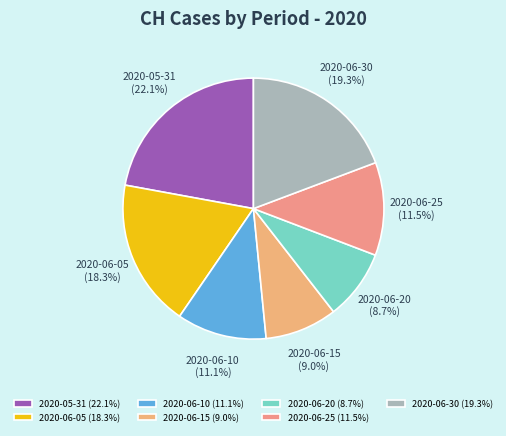

Approximately how many times larger is the value at 2020-06-25 compared to 2020-06-15?

1.3